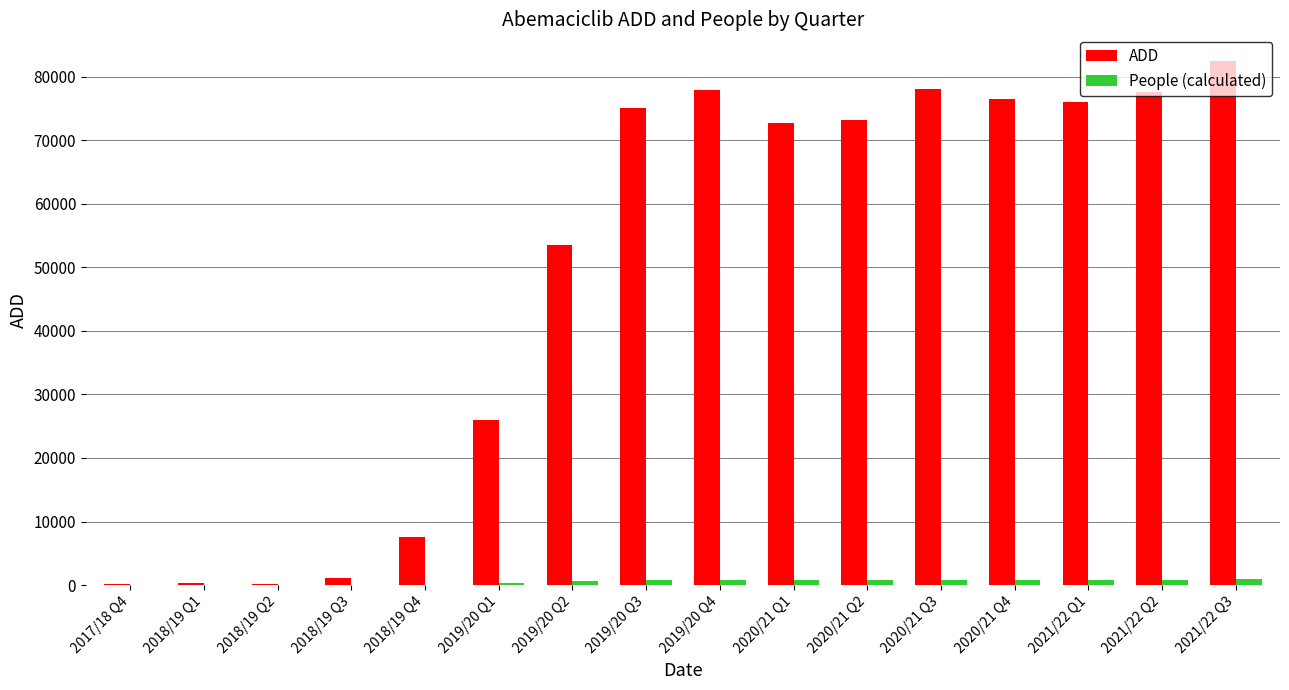

At which label is ADD closest to 41352?

2019/20 Q2